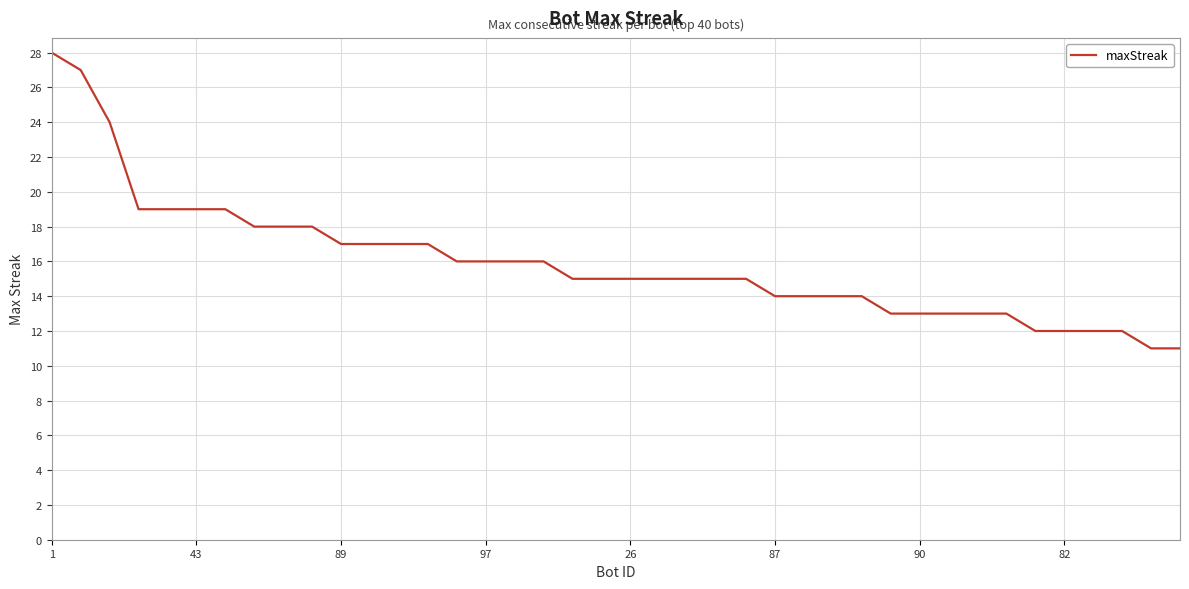

Reading left to right, list all the values displayed in this chart.

28	27	24	19	19	19	19	18	18	18	17	17	17	17	16	16	16	16	15	15	15	15	15	15	15	14	14	14	14	13	13	13	13	13	12	12	12	12	11	11